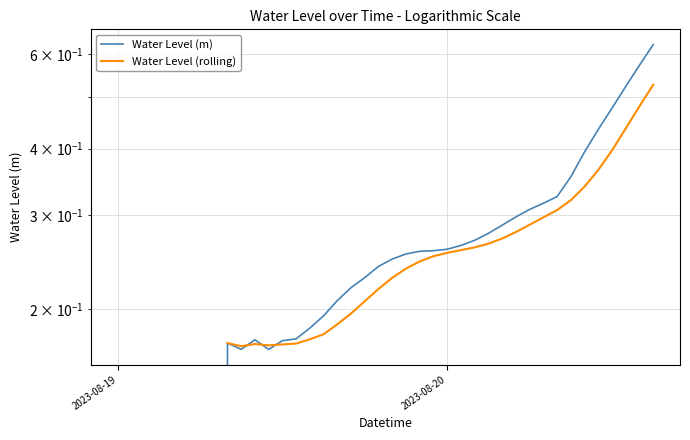

True or false: the data has more than 1 interior local peaks.

True